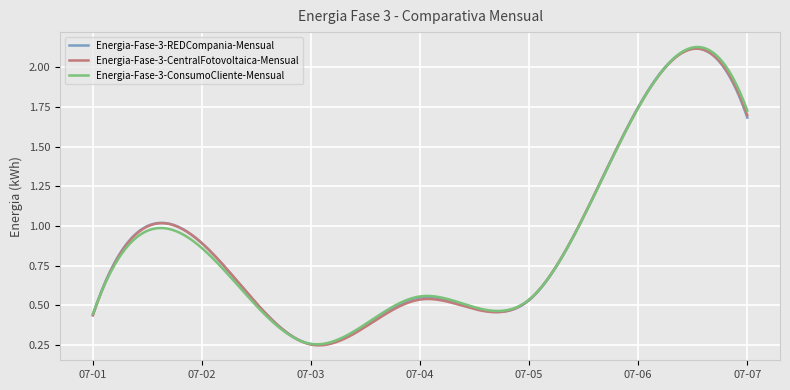

Which series has the largest range (max minus min)?

Energia-Fase-3-ConsumoCliente-Mensual